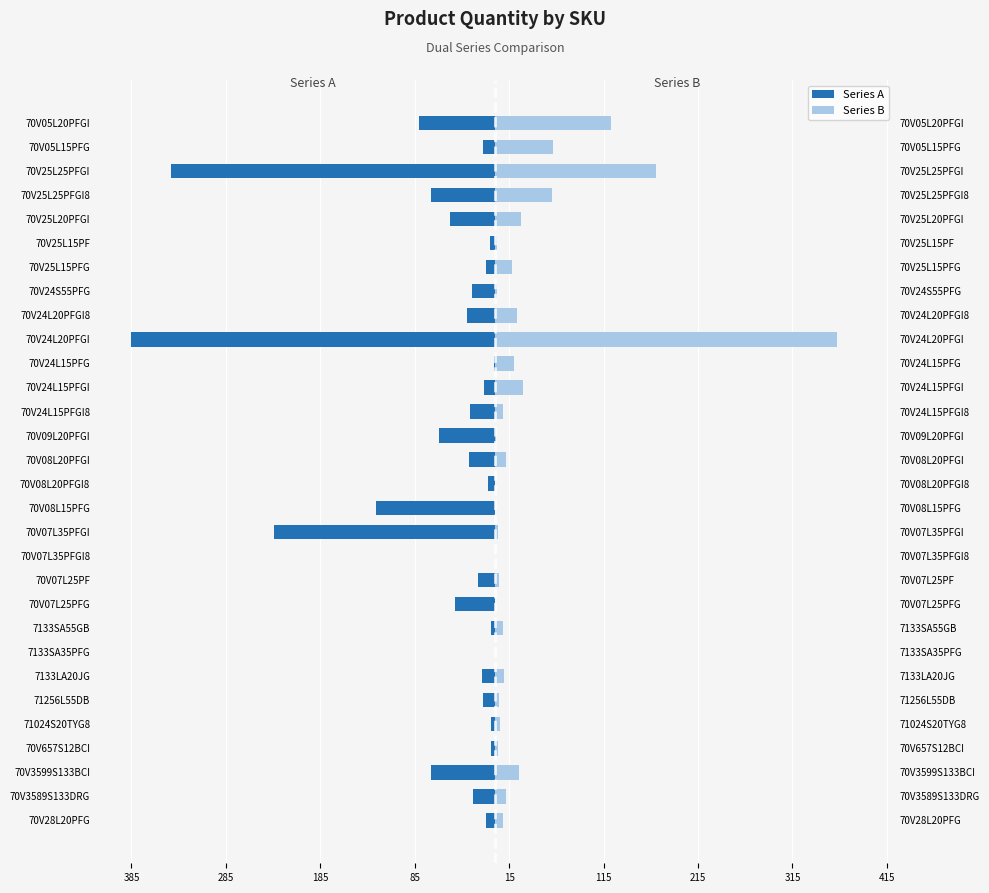

Reading right to left, transcribe all the data shown in this chart.

Series A (Left): -81	-13	-343	-68	-48	-5	-10	-24	-30	-385	-1	-12	-26	-59	-28	-7	-126	-234	0	-18	-42	-4	0	-14	-13	-4	-4	-68	-23	-10
Series B (Right): 123	61	170	60	28	2	18	2	23	362	20	30	9	1	12	0	0	3	0	4	0	8	0	10	4	5	3	25	12	9